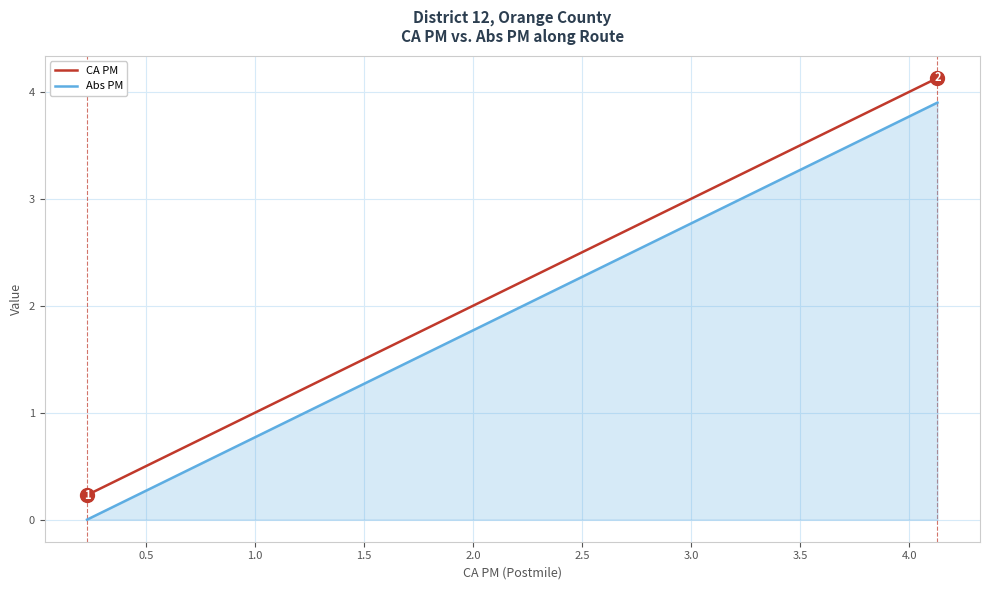

At how many categories does at least one series exceed 4?

2